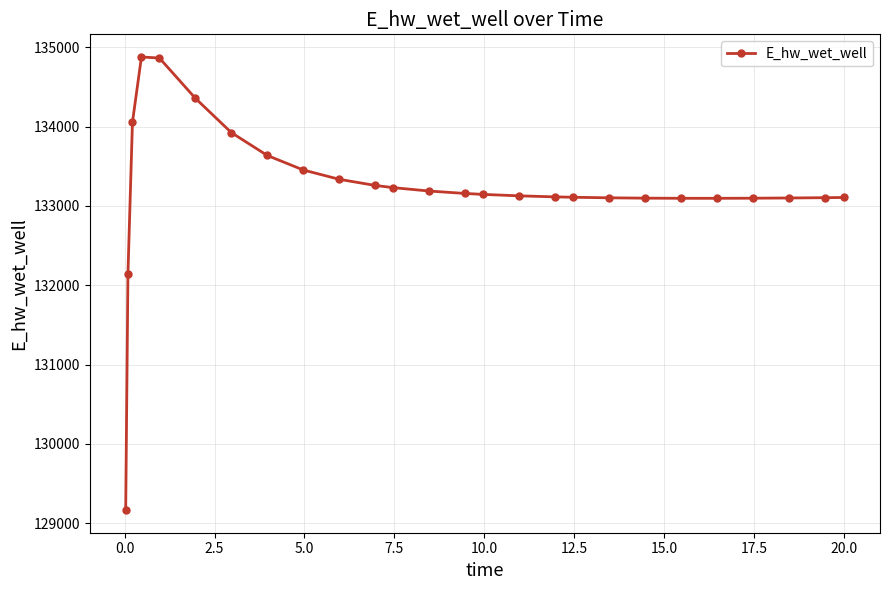

True or false: there are more than 0 points higher than both neighbors.

True